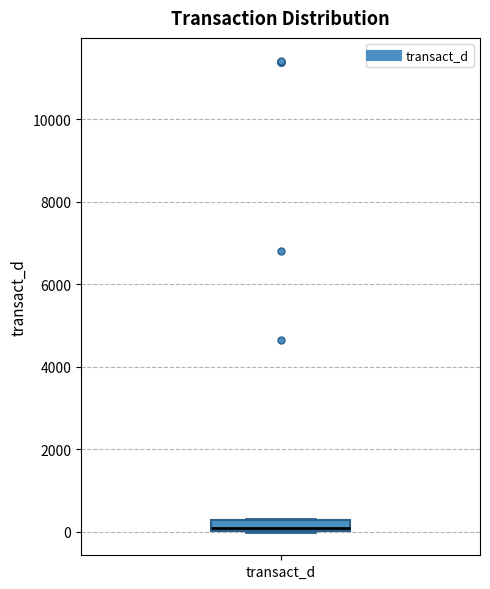

Where is the lower edge of the box for transact_d on the y-axis? The values are not printed on the chart, so give them approximately, as read against the axis.

0